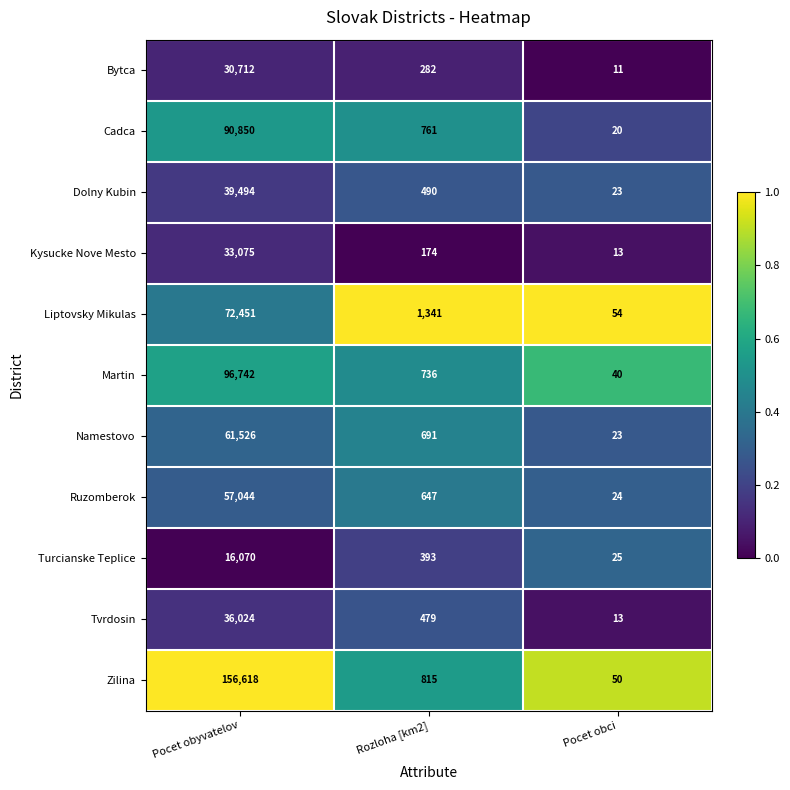

List the series in order of their peak value, highest first.

Zilina, Martin, Cadca, Liptovsky Mikulas, Namestovo, Ruzomberok, Dolny Kubin, Tvrdosin, Kysucke Nove Mesto, Bytca, Turcianske Teplice